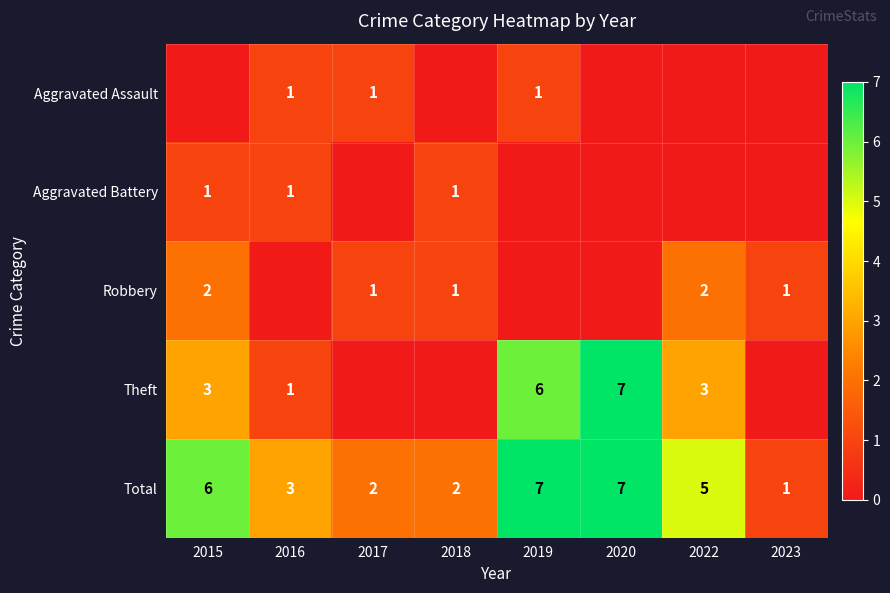

Which category has the lowest value across all series?

2015